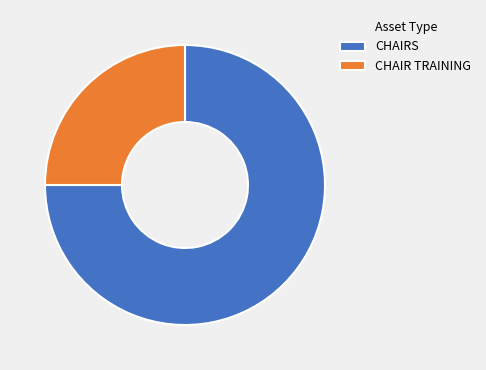

Which has a higher value, CHAIR TRAINING or CHAIRS?

CHAIRS